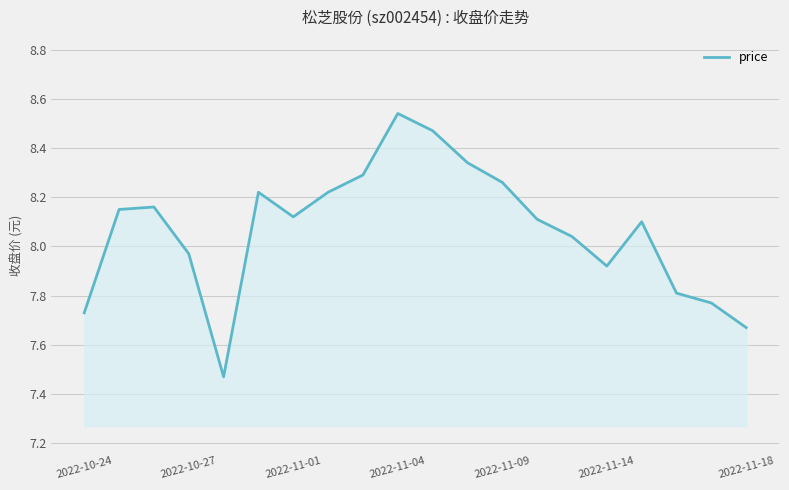

What is the difference between the maximum and minimum values?

1.1